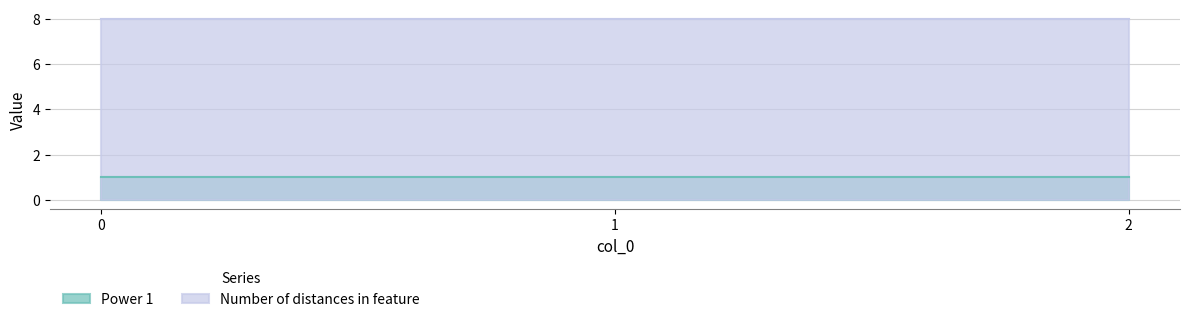

What is the difference between the highest and lowest values at 2?

7